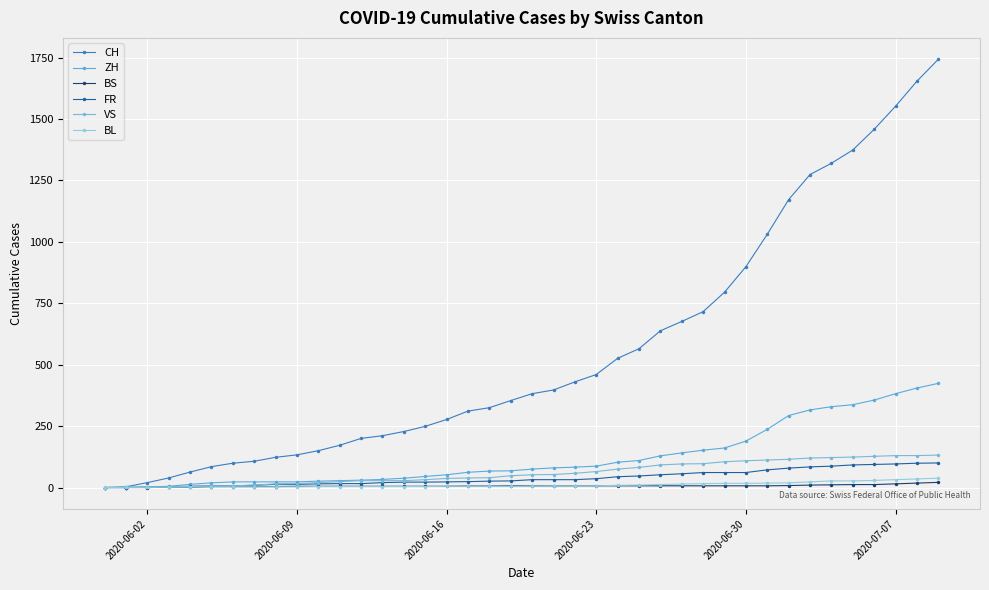

How many data points in ZH are less than 75?

20